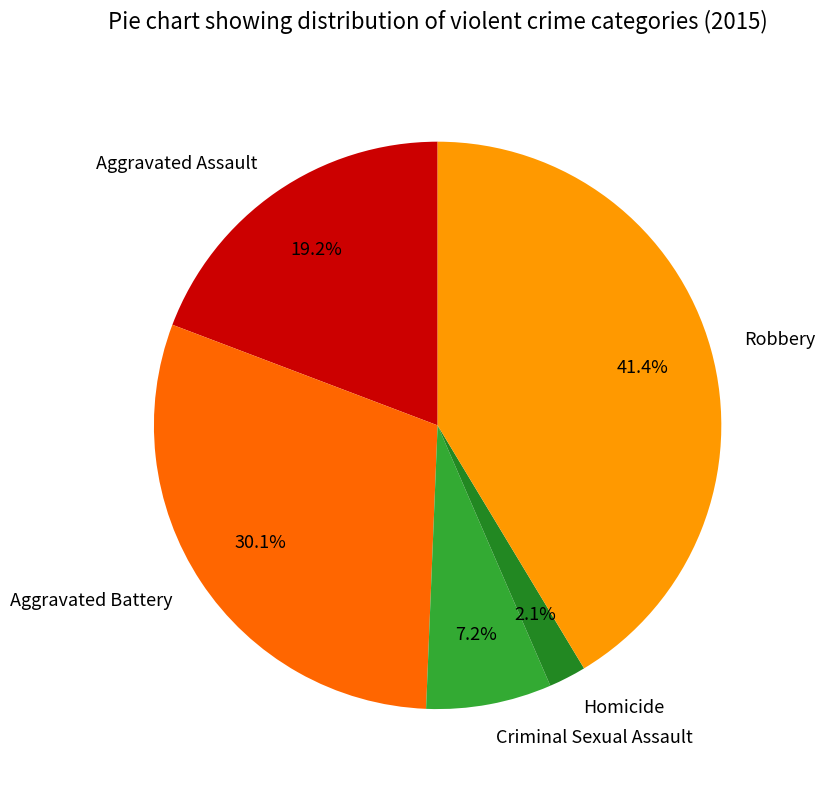

What is the largest slice in the pie chart?

Robbery